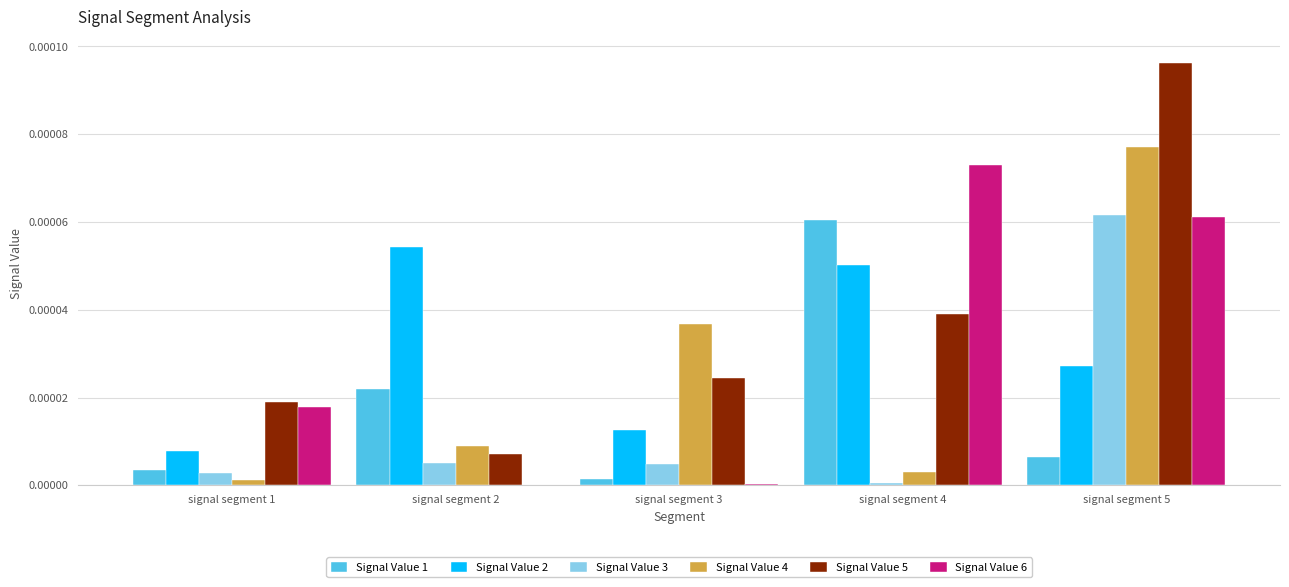

Are the bars grouped side by side (vs. stacked)?

Yes